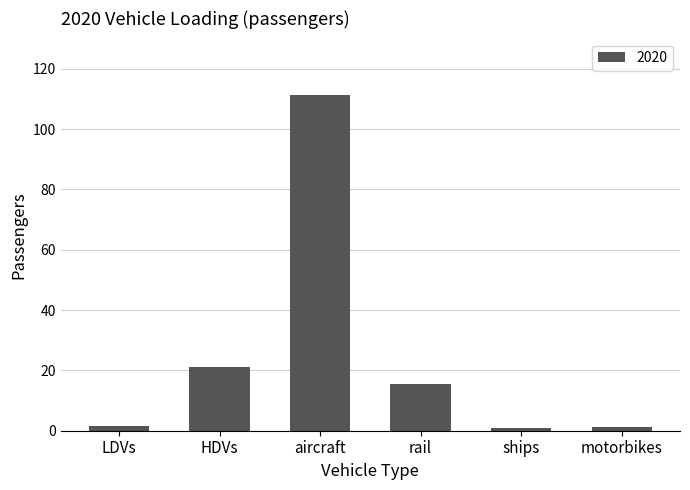

What is the maximum value shown in the chart?

111.4